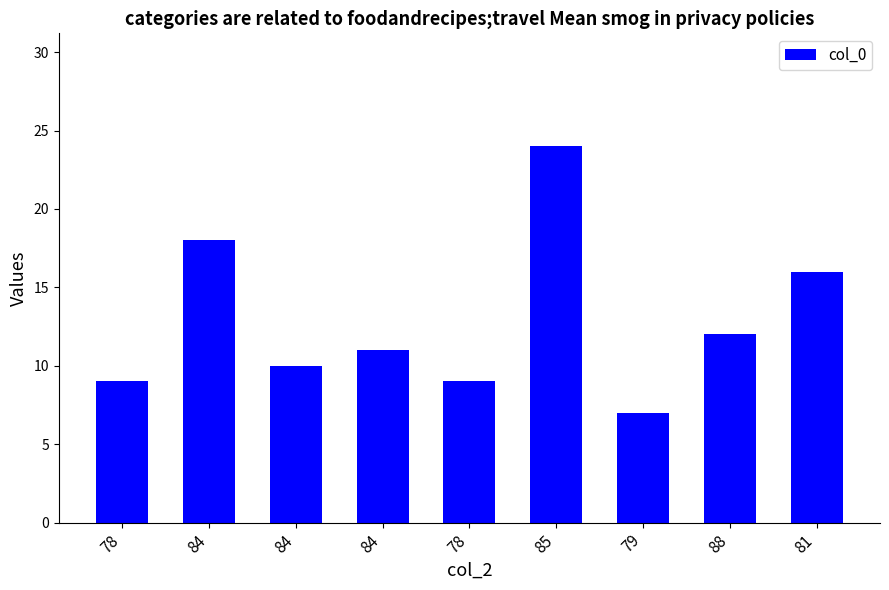

What is the change in value from 78 to 84?

+9